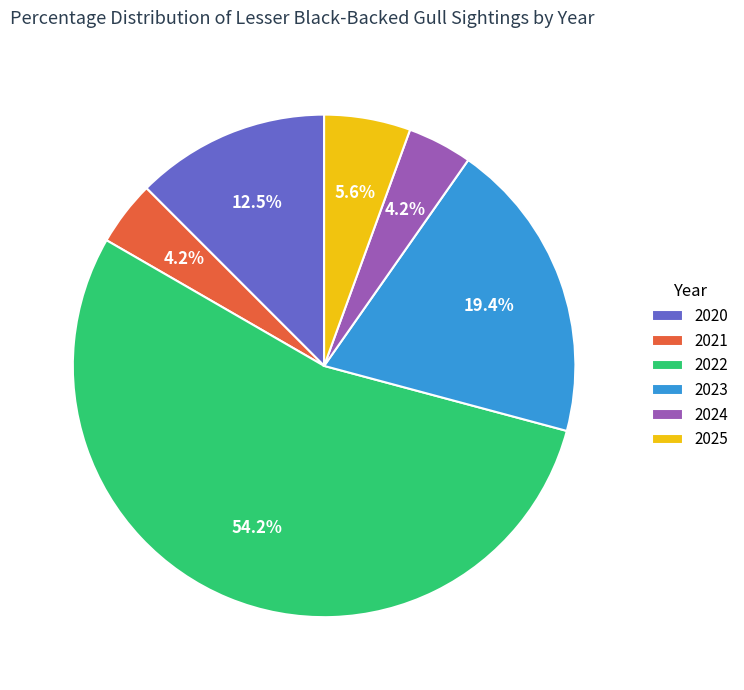

What is the largest slice in the pie chart?

2022